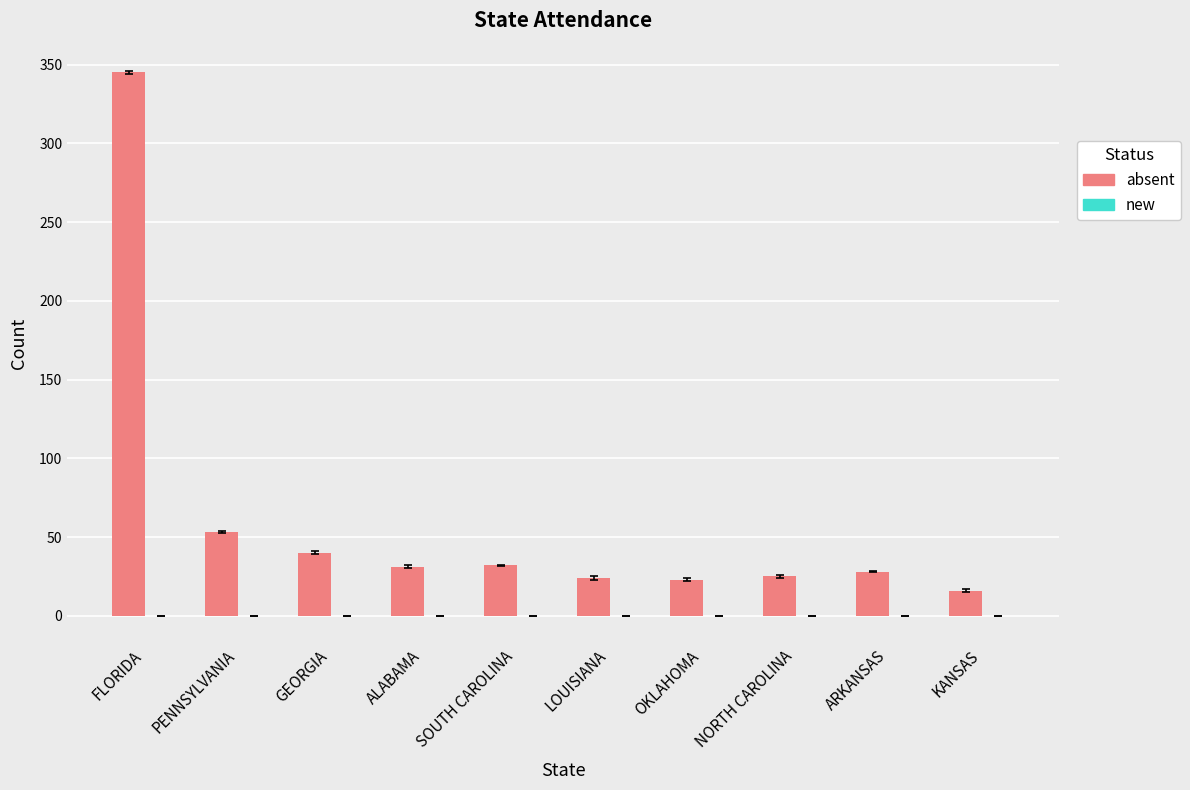

True or false: the data shows 345 at FLORIDA.

True